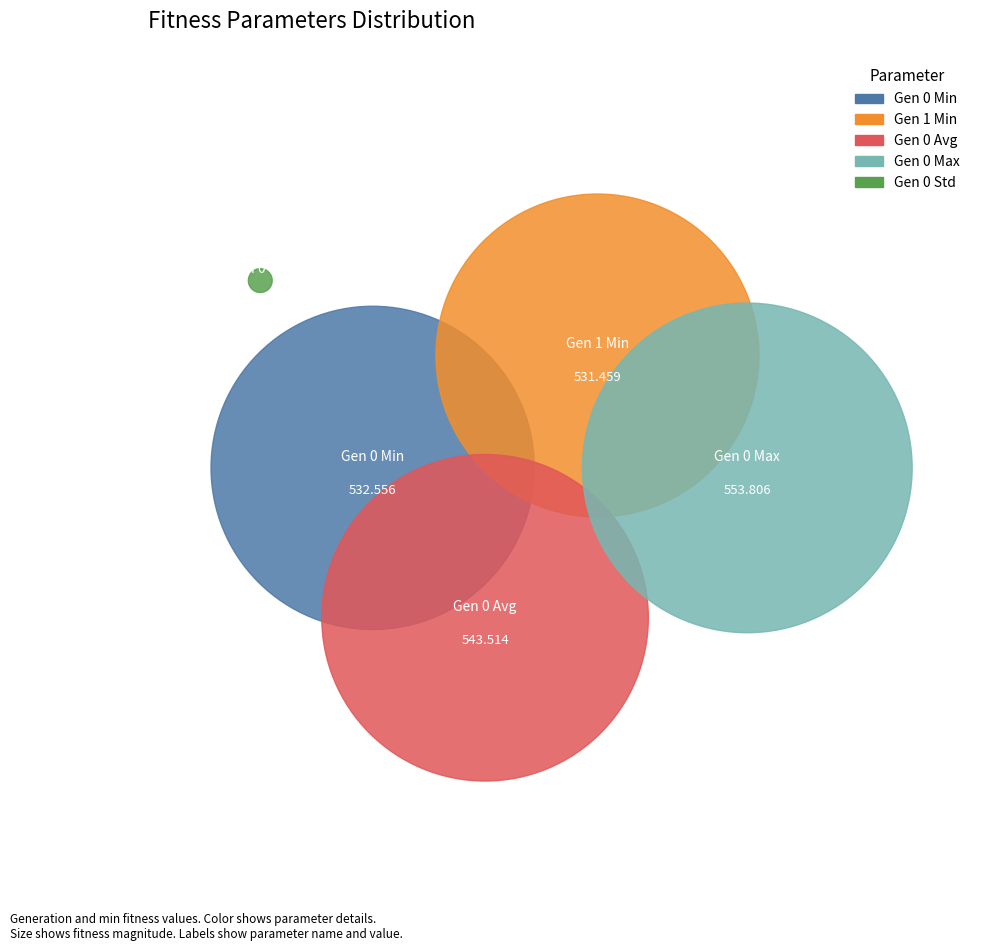

Rank the categories by std value from lowest to highest.

gen 1, gen 0